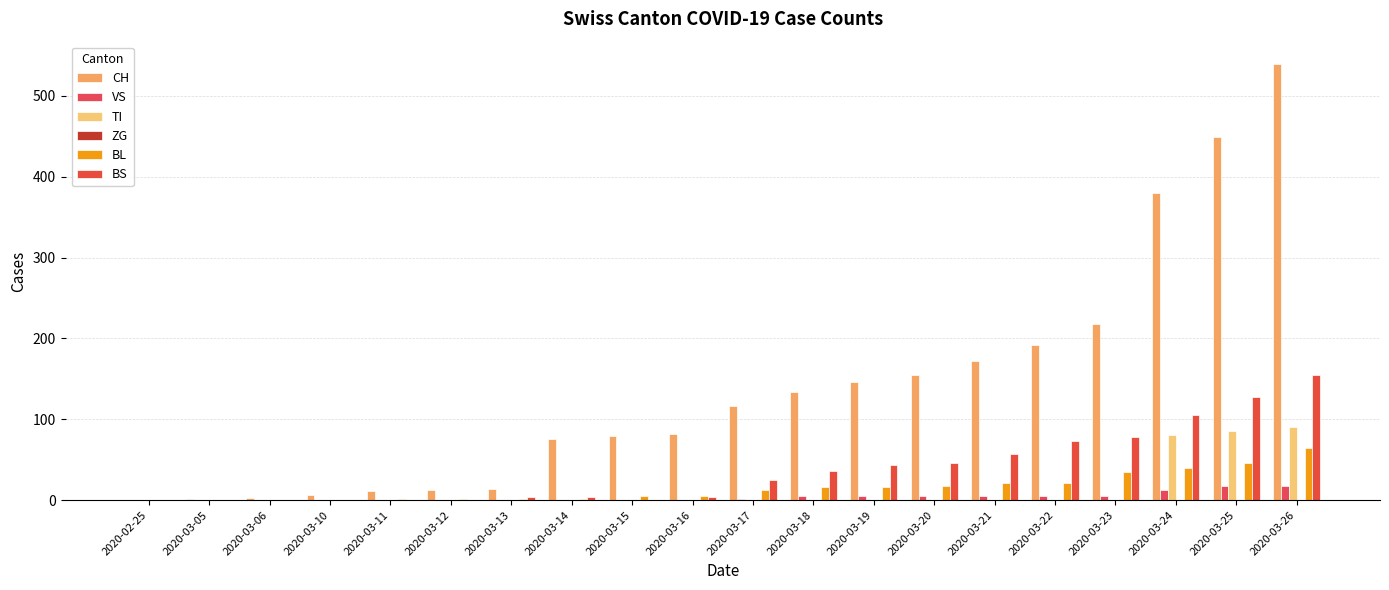

Are the bars horizontal?

No